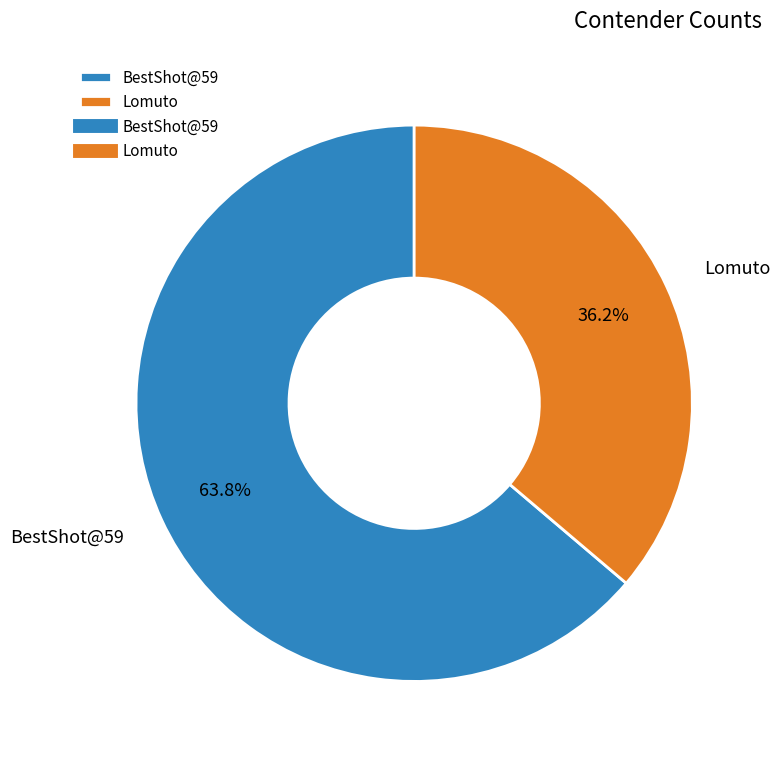

Does BestShot@59 represent more than half of the total?

Yes